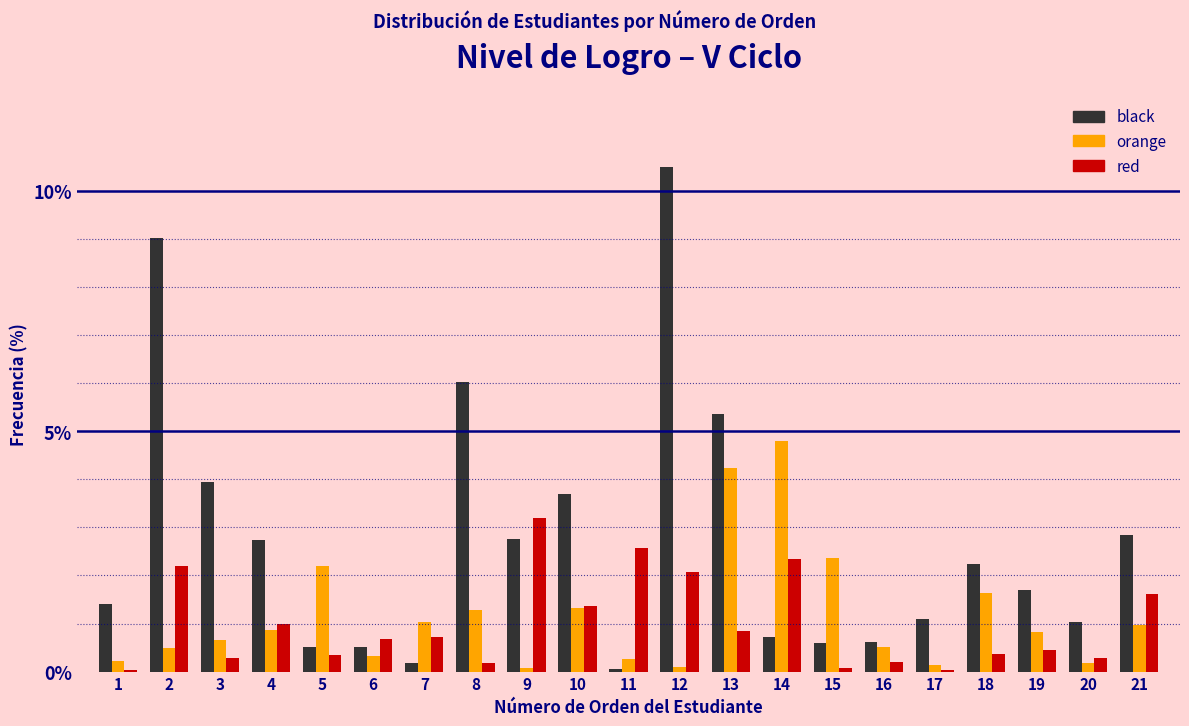

The value of black at 21 is 0.9. True or false?

False